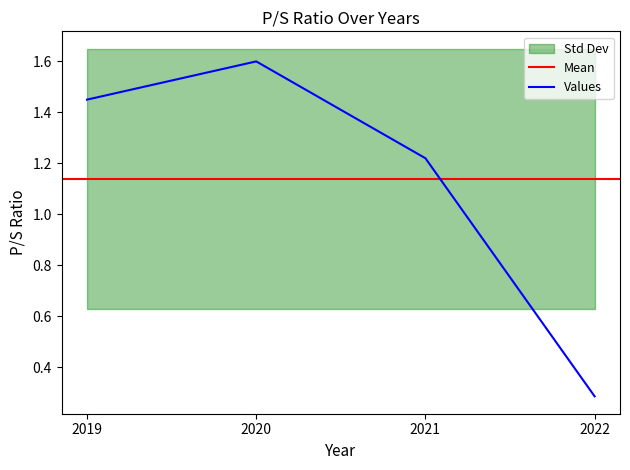

Is it true that the value at 2019 is 2.1?

False